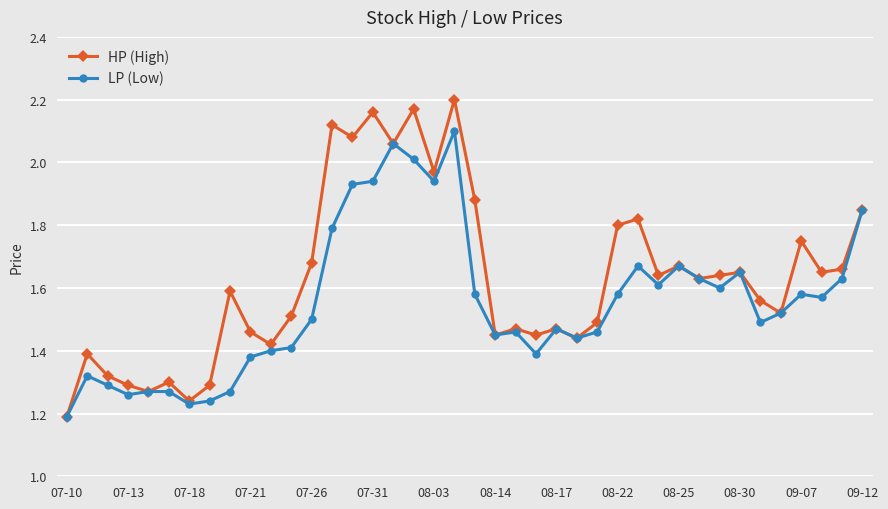

Which series has the widest spread of values?

HP (High)